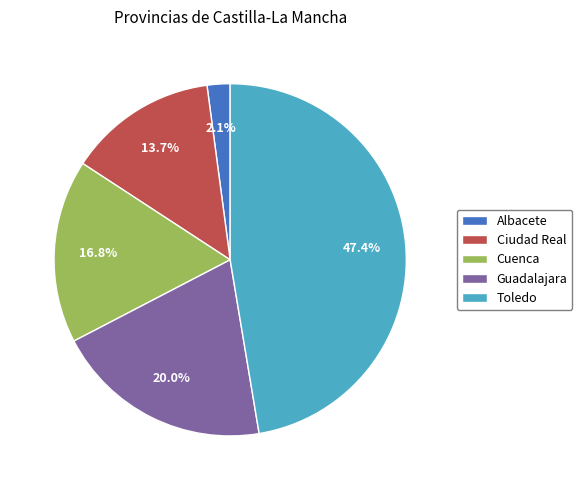

How many segments does this pie chart have?

5